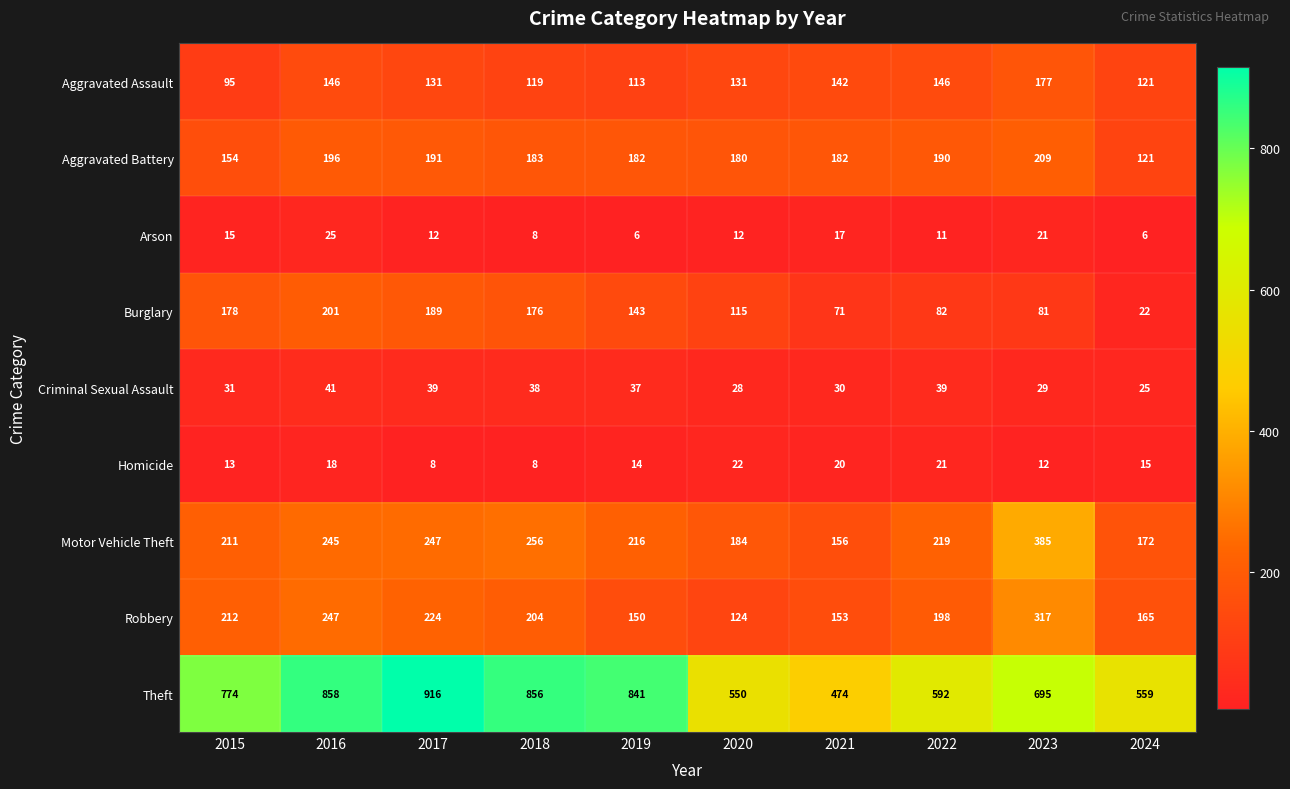

What is the difference between the Homicide values at 2022 and 2017?

13